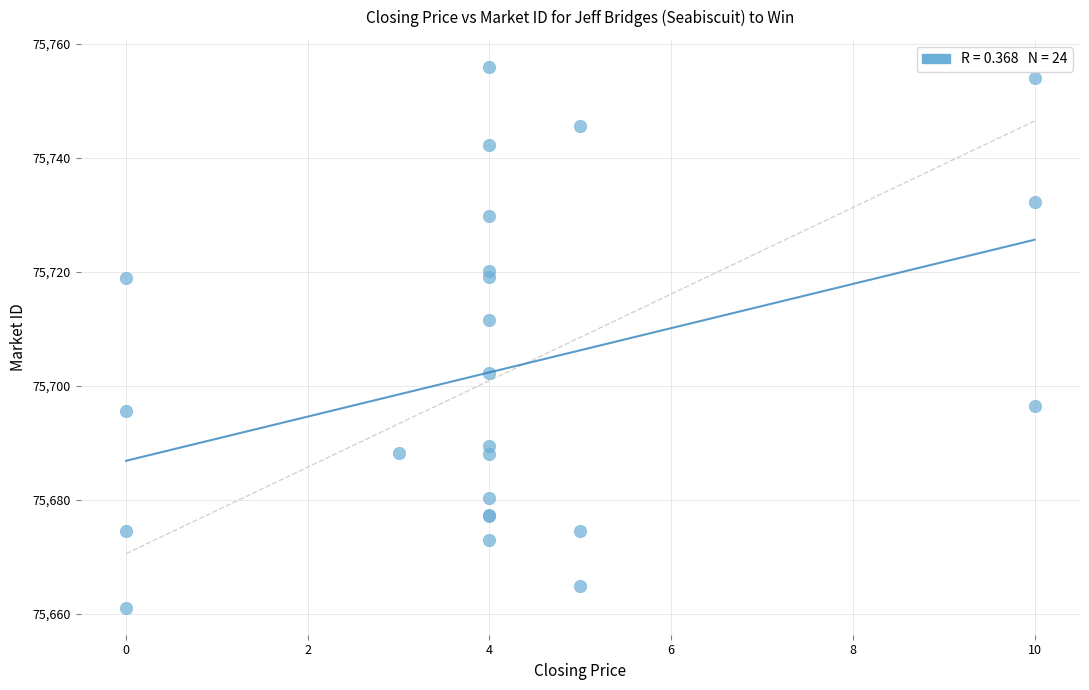

What Y value in the scatter plot is closest to 75708?

75711.5